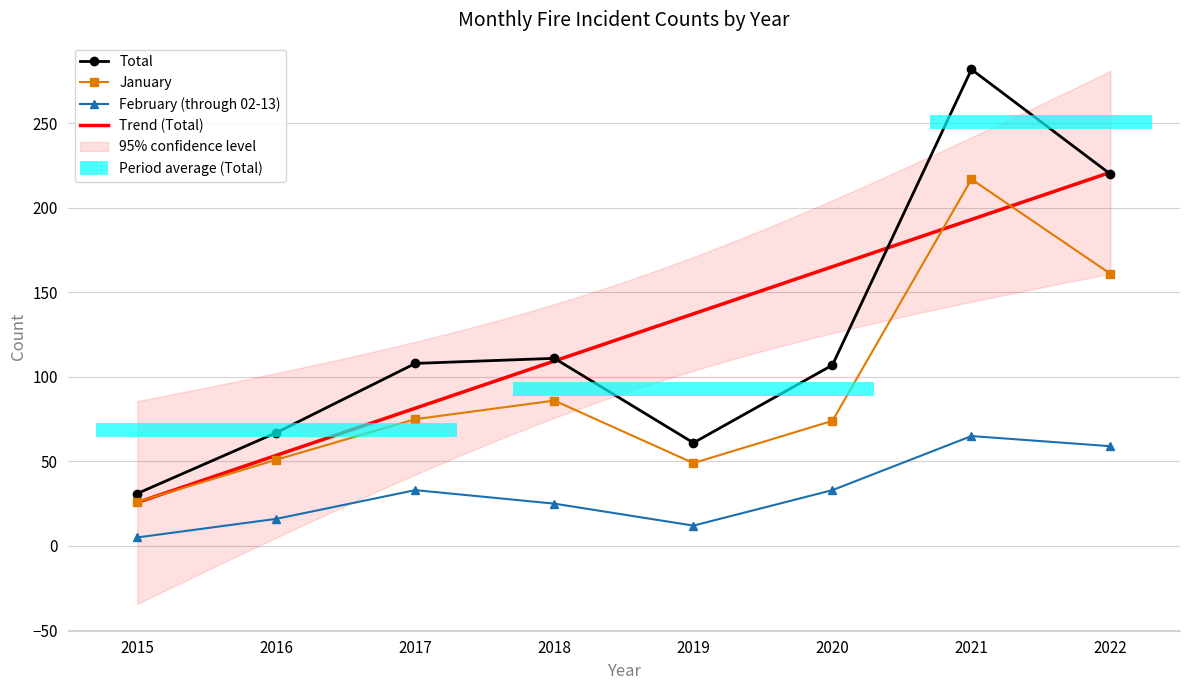

True or false: Total and January cross at least once.

False